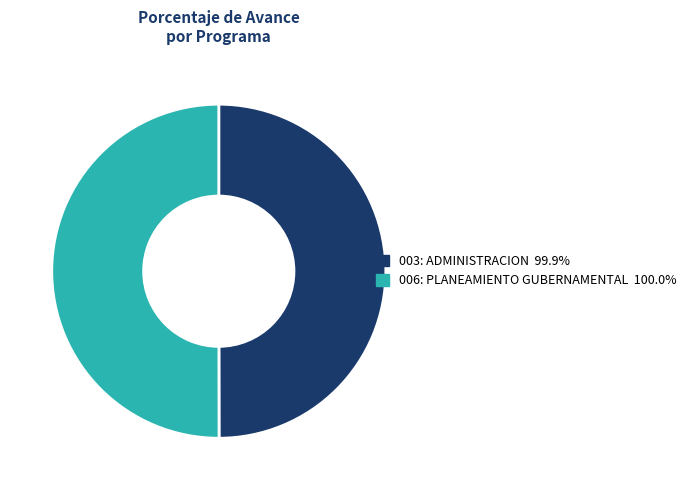

What is the ratio of the value at 006: PLANEAMIENTO GUBERNAMENTAL to the value at 003: ADMINISTRACION?

1.0